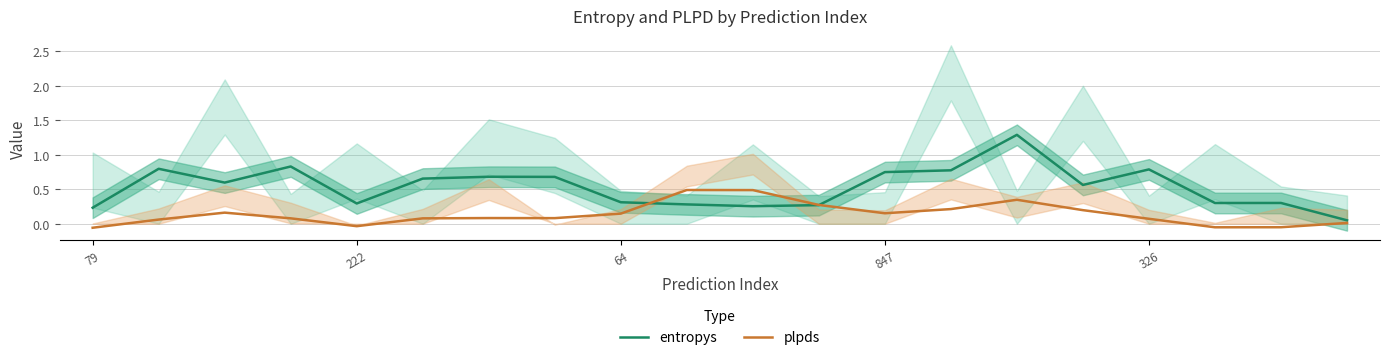

What is the difference between the maximum and minimum values in the plpds series?

0.5